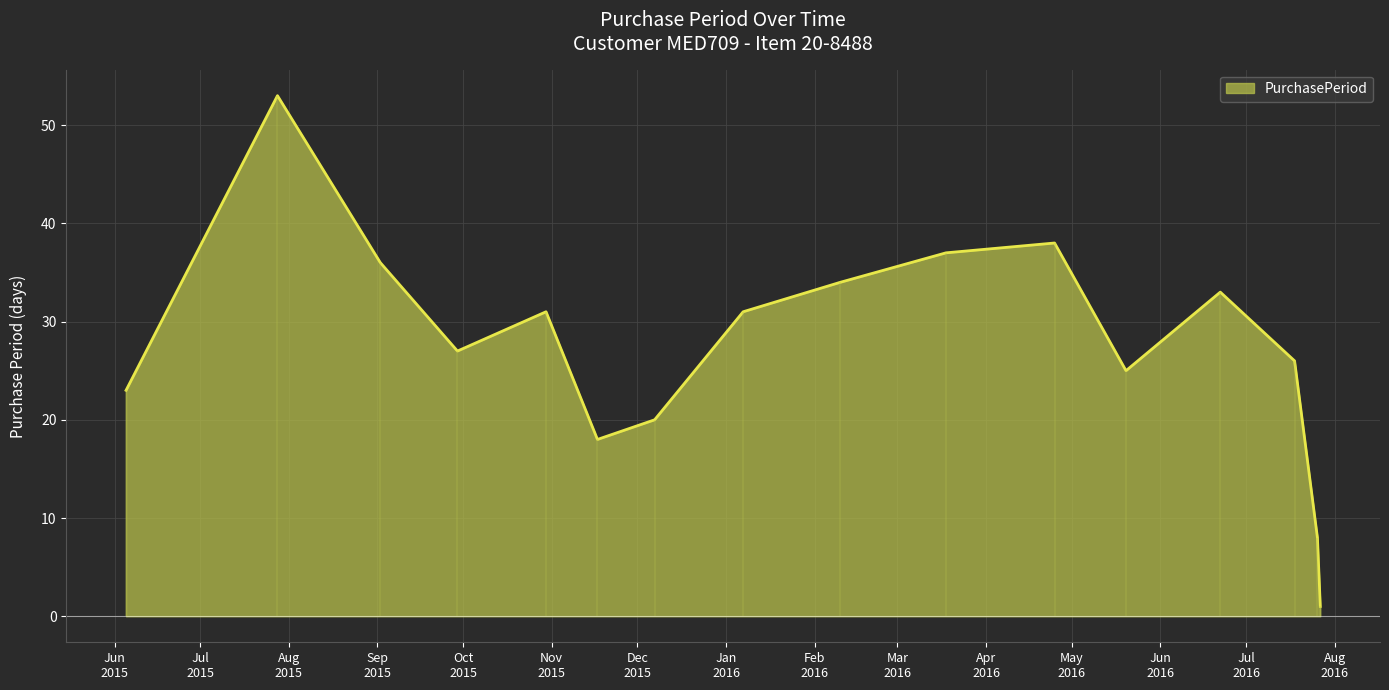

What is the maximum value for PurchasePeriod?

53